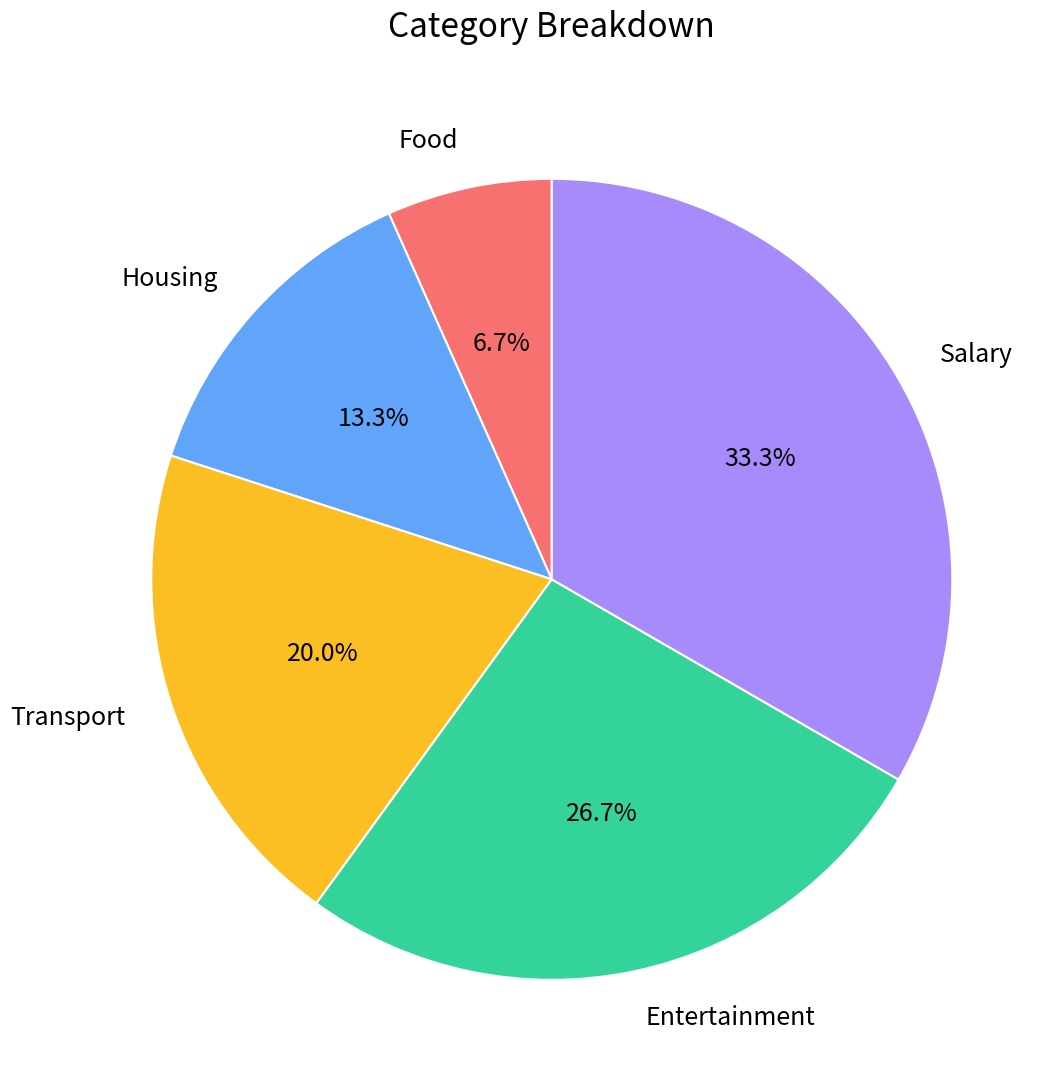

How many slices are in this pie chart?

5